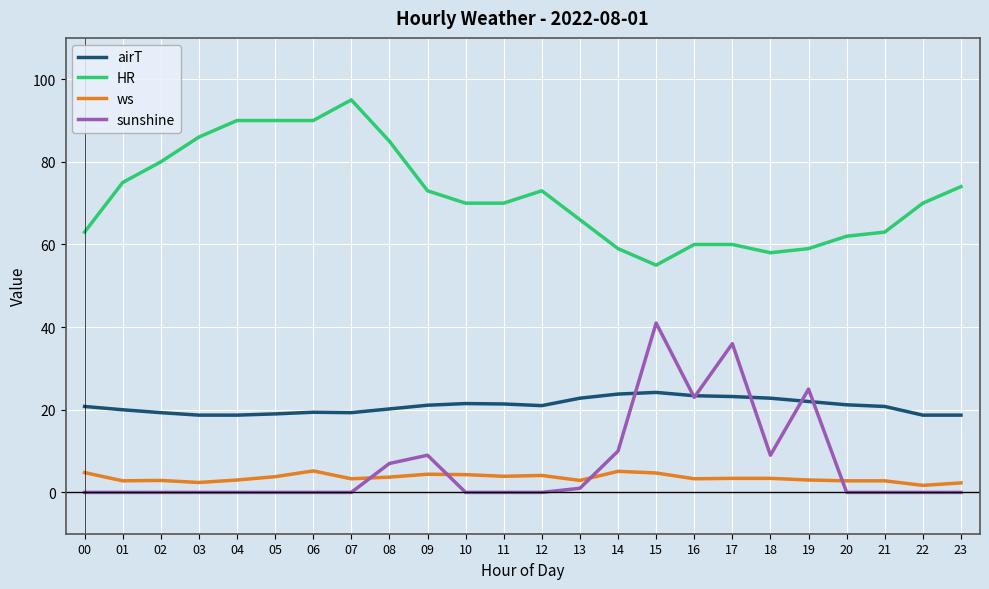

Rank the series by their maximum value, from highest to lowest.

HR, sunshine, airT, ws